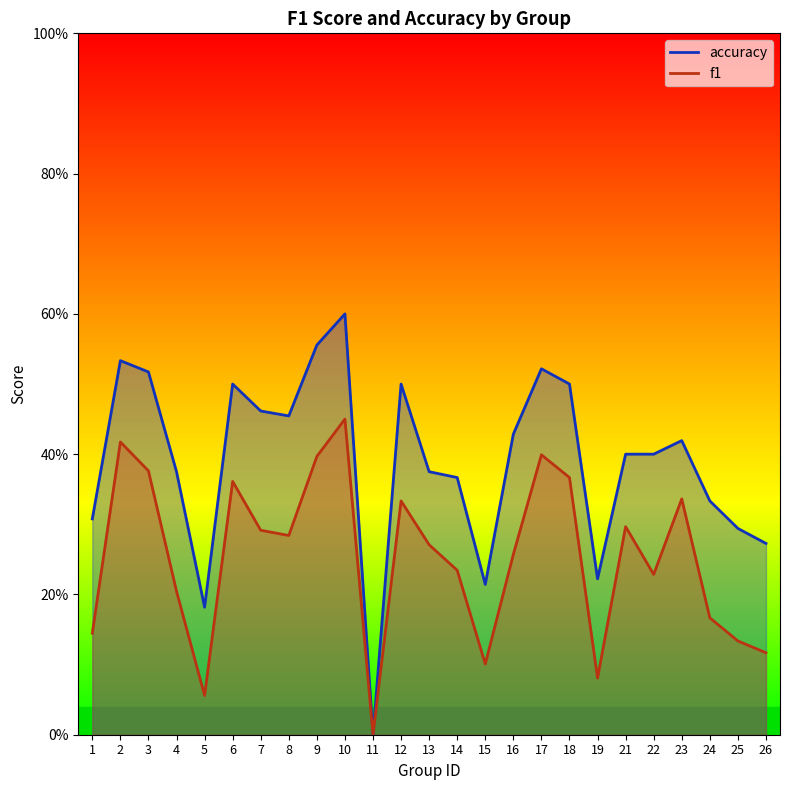

What is the average value of the accuracy series?

0.4